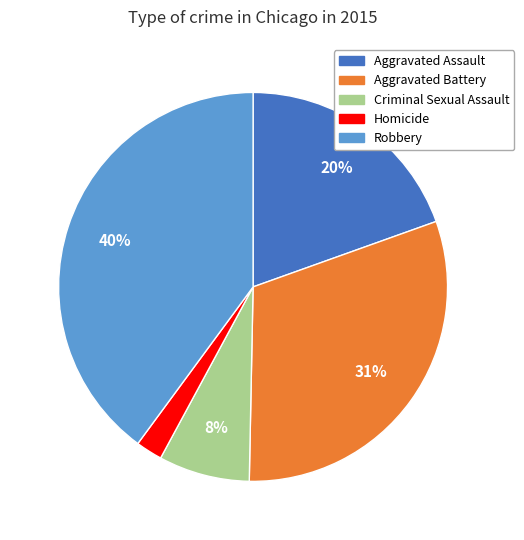

Does any single category account for the majority?

No